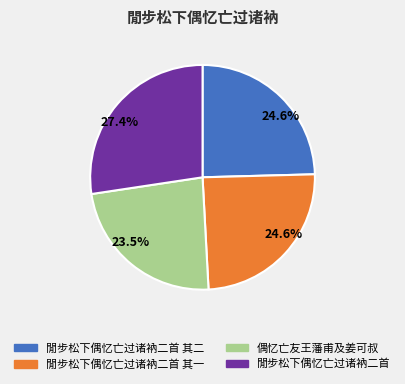

Is there a majority slice in this chart?

No